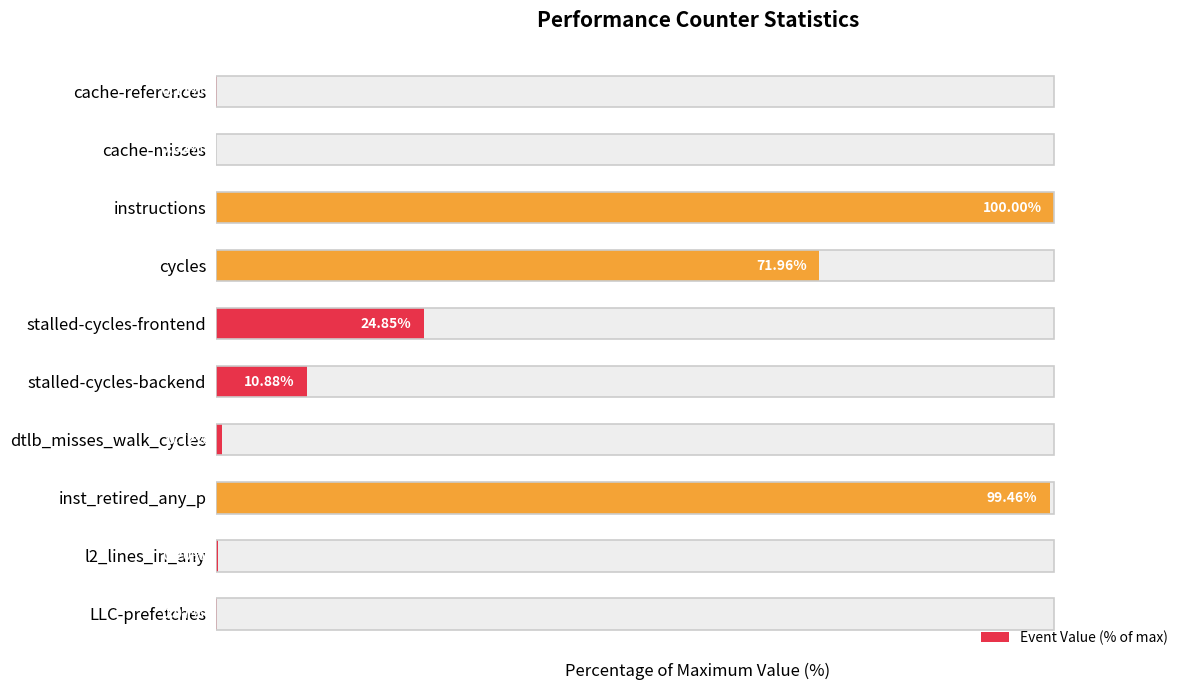

What is the average value?

30.8